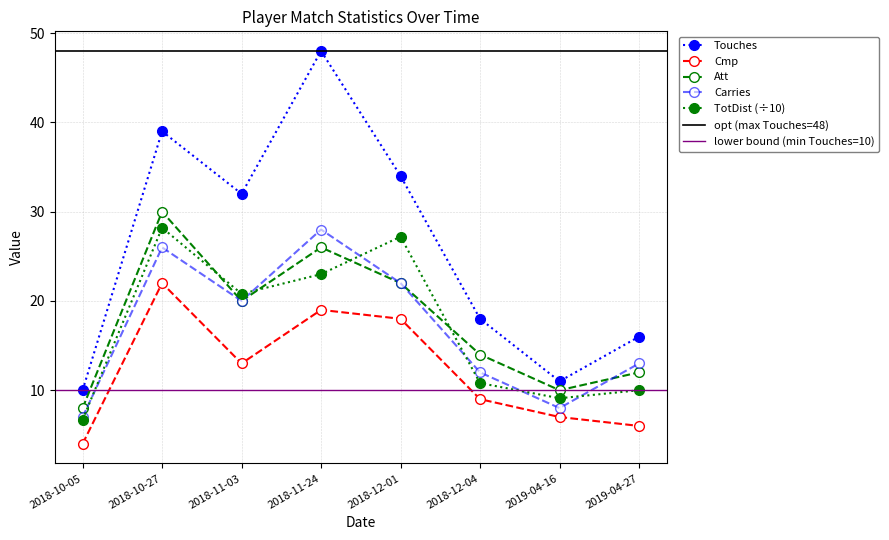

True or false: Cmp has a value of 4.0 at 2018-10-05.

True